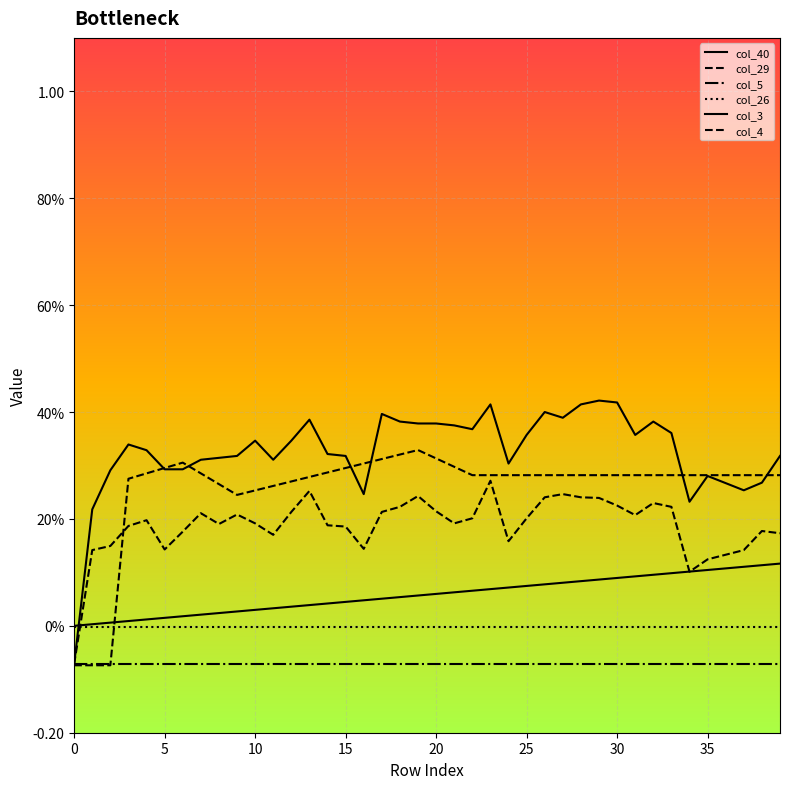

At how many categories does at least one series exceed 0?

39